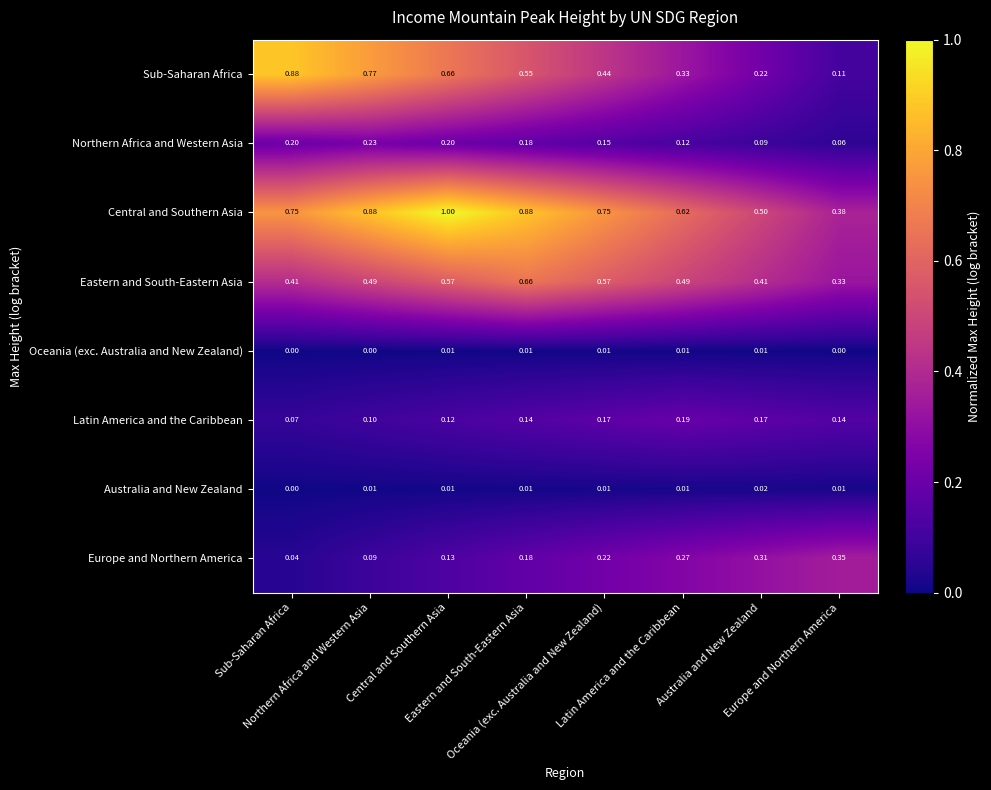

How many data points does each series have?

8